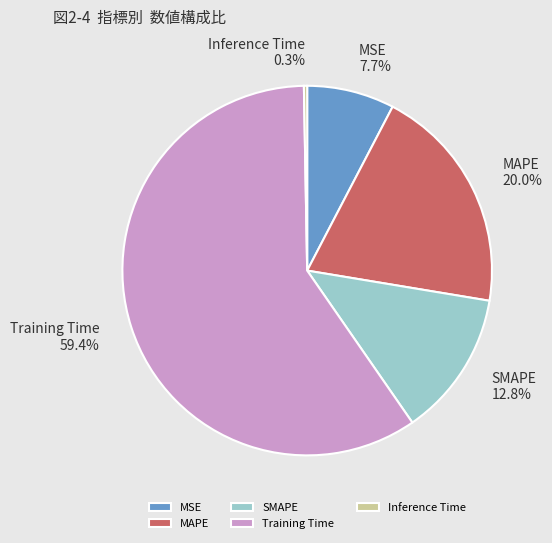

The MSE slice represents 8% of the pie. True or false?

True